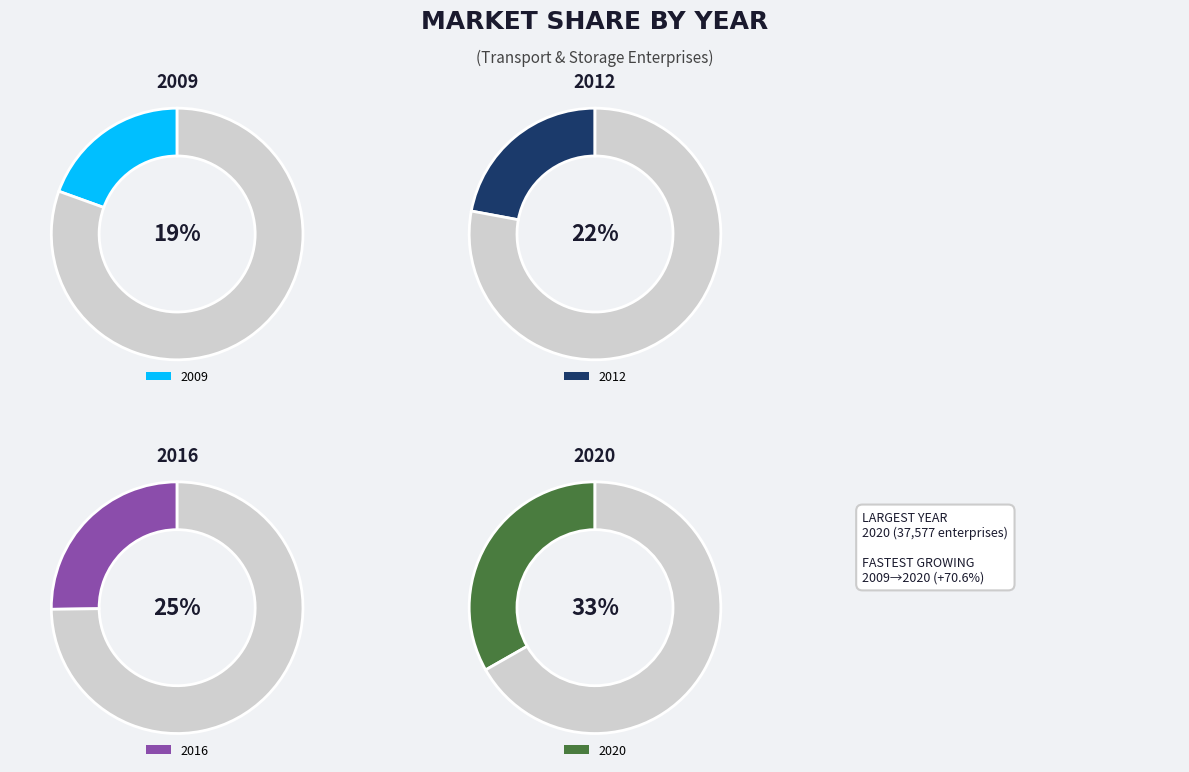

How many segments does this pie chart have?

4